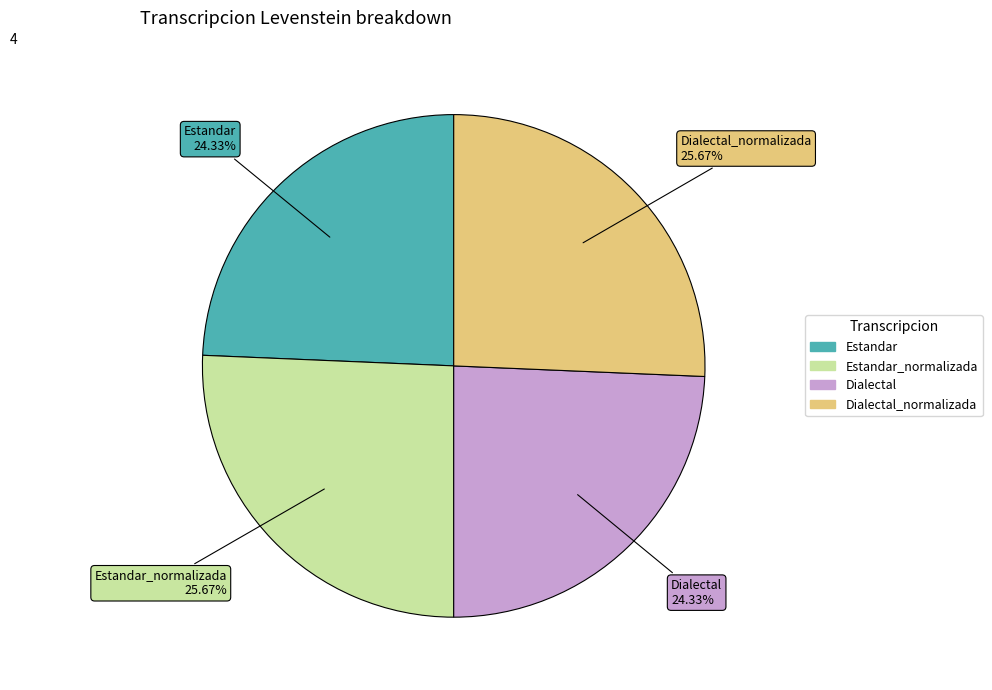

How many segments does this pie chart have?

4